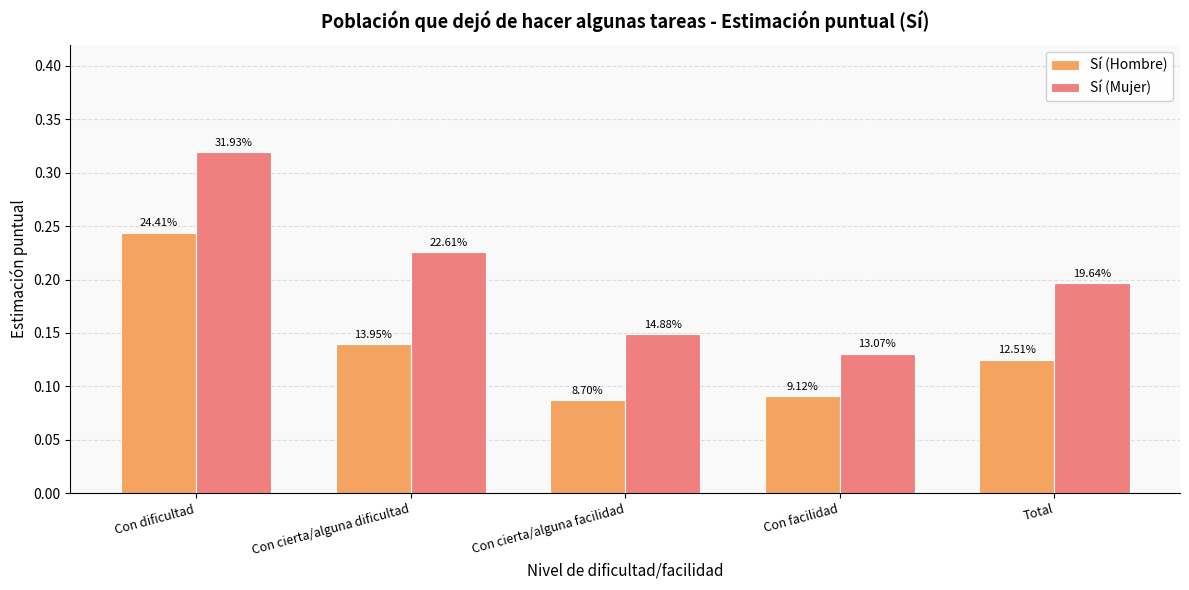

How many bars are there in each group?

2